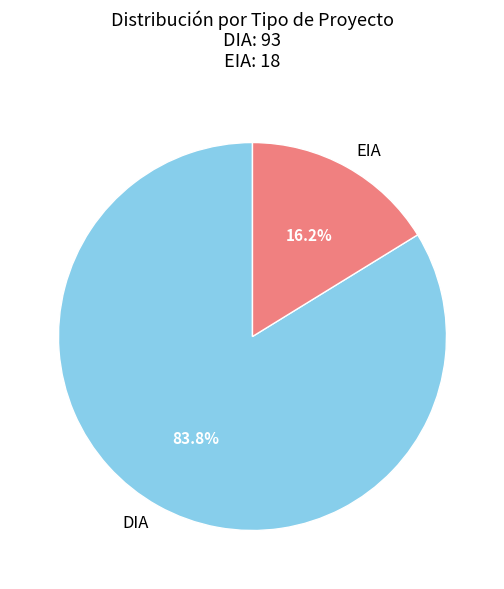

Which category accounts for the majority?

DIA